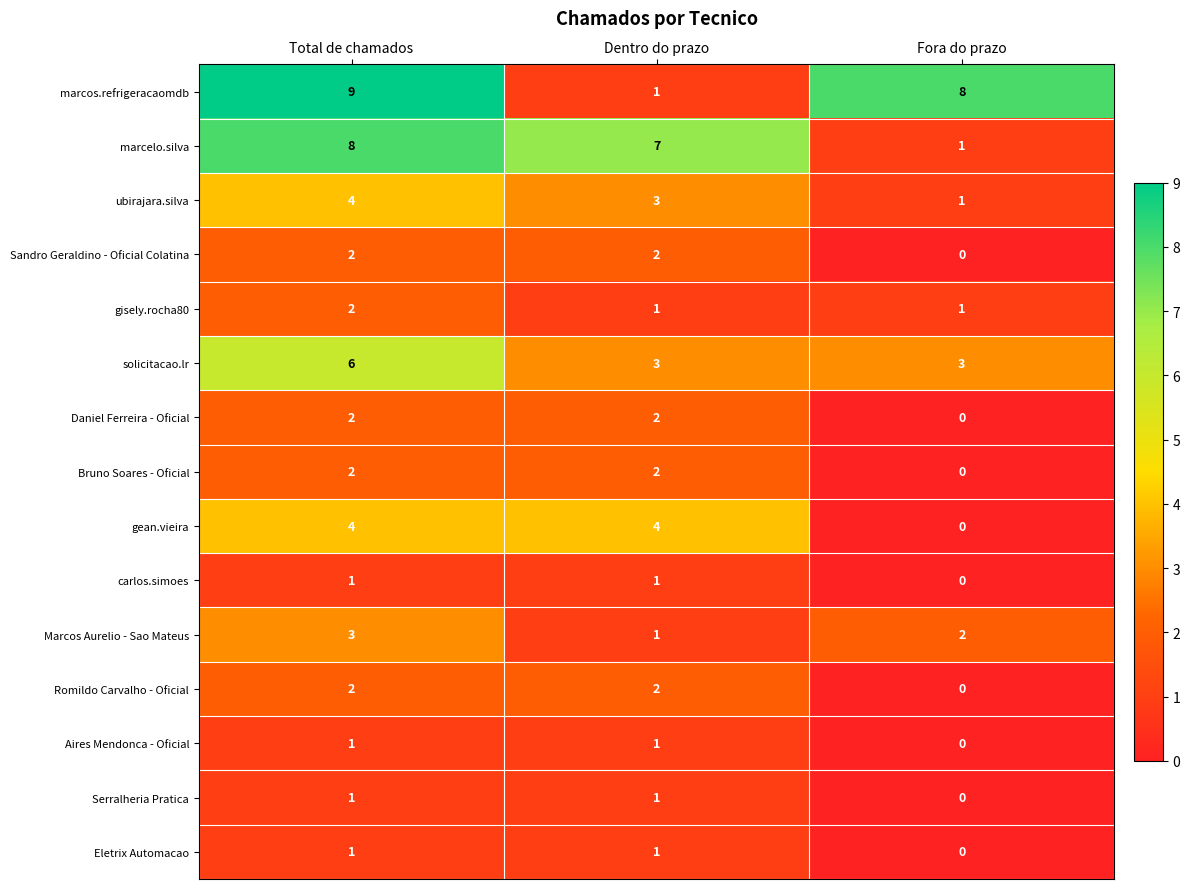

Which series has the widest spread of values?

marcos.refrigeracaomdb